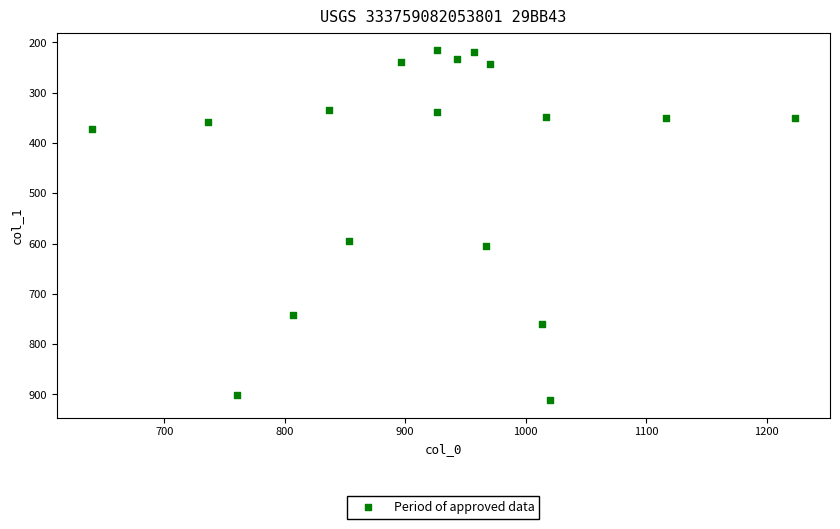

What Y value in the scatter plot is closest to 563?

594.0